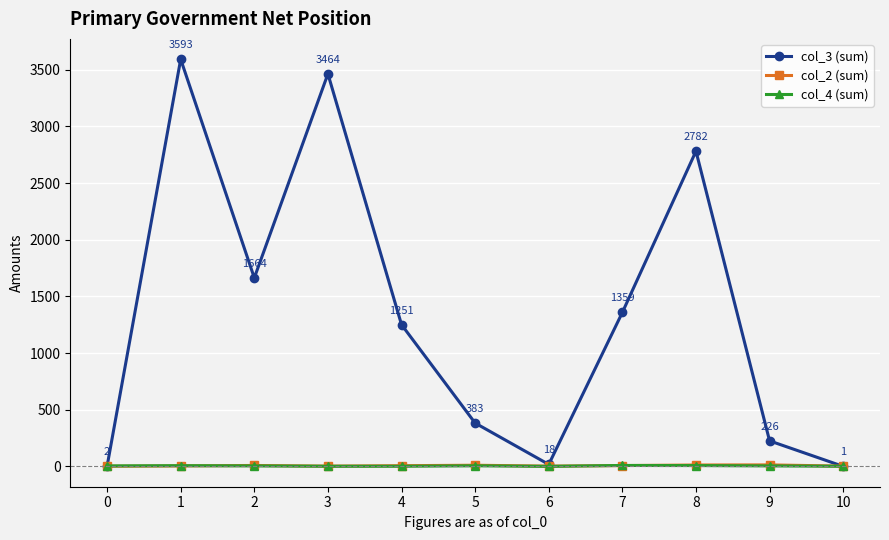

Which category has the highest value across all series?

1